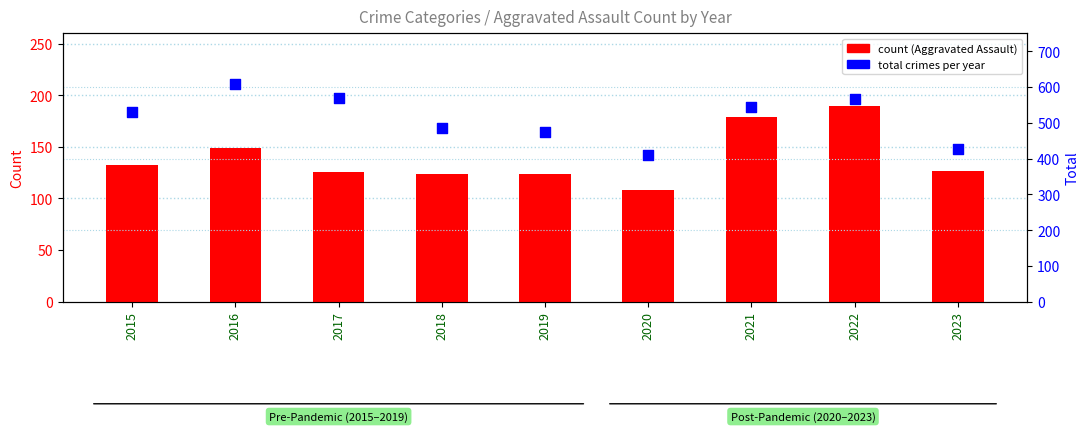

At which category is the sum across all series the highest?

2016